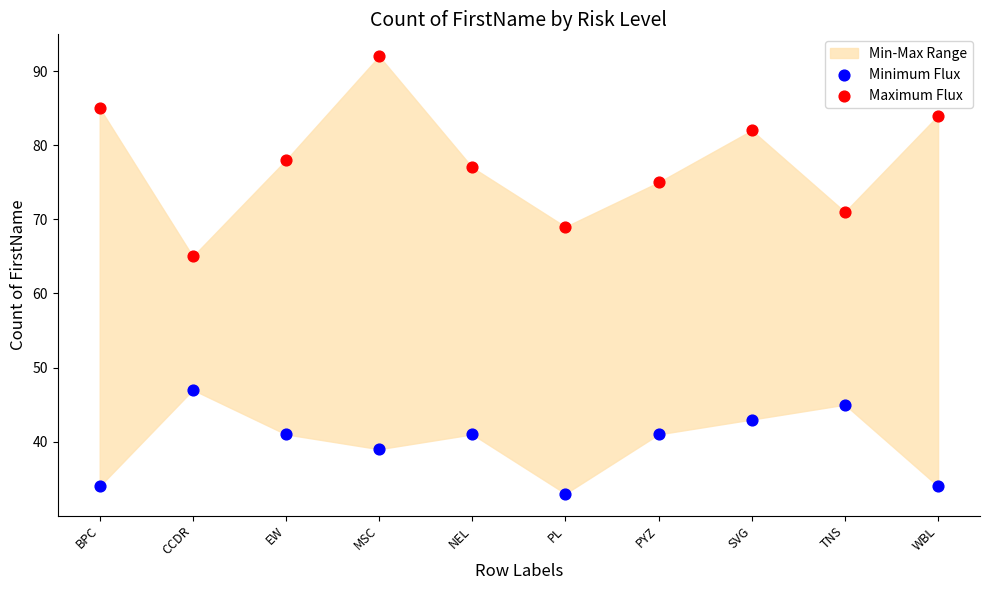

Which series reaches the minimum Y coordinate?

Minimum Flux